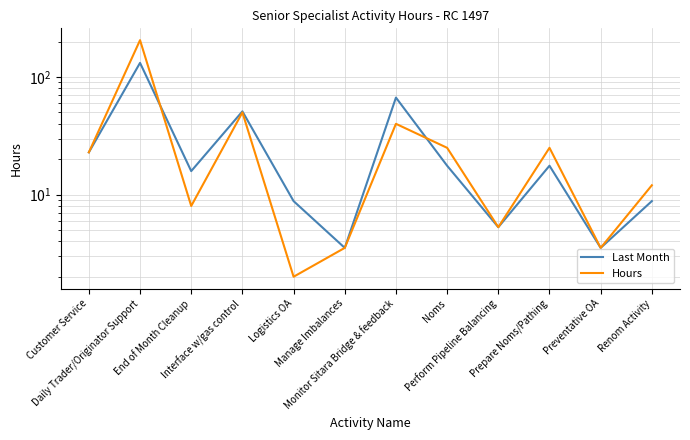

Where is the first local minimum for Hours?

End of Month Cleanup